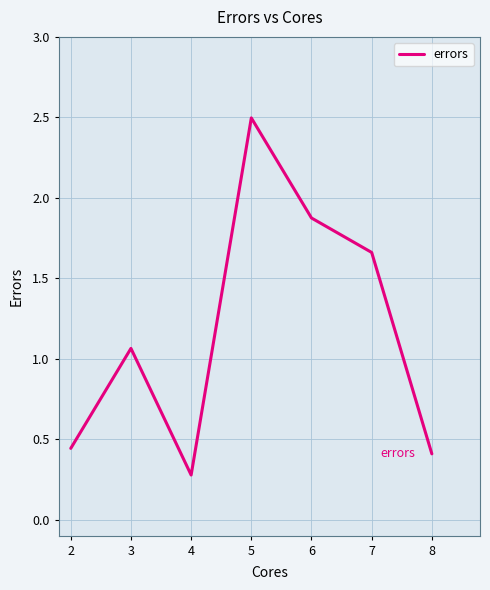

Is it true that the value at 2 is 0.4?

True